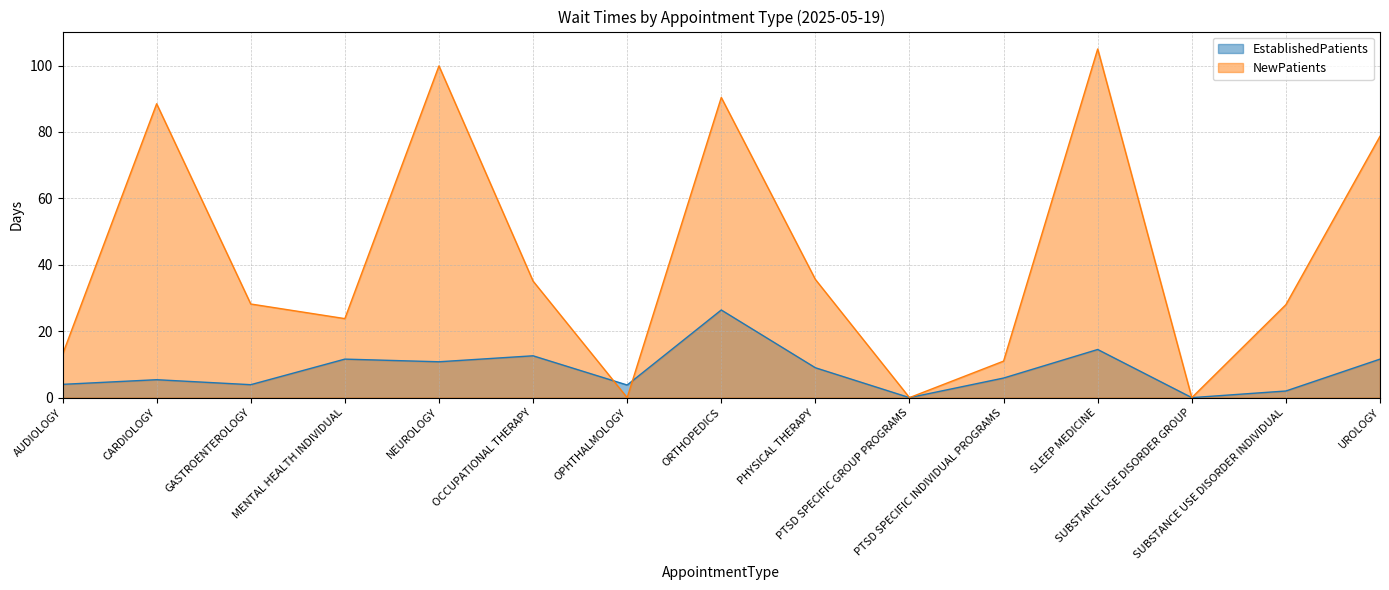

True or false: NewPatients has a value of 88.5 at CARDIOLOGY.

True